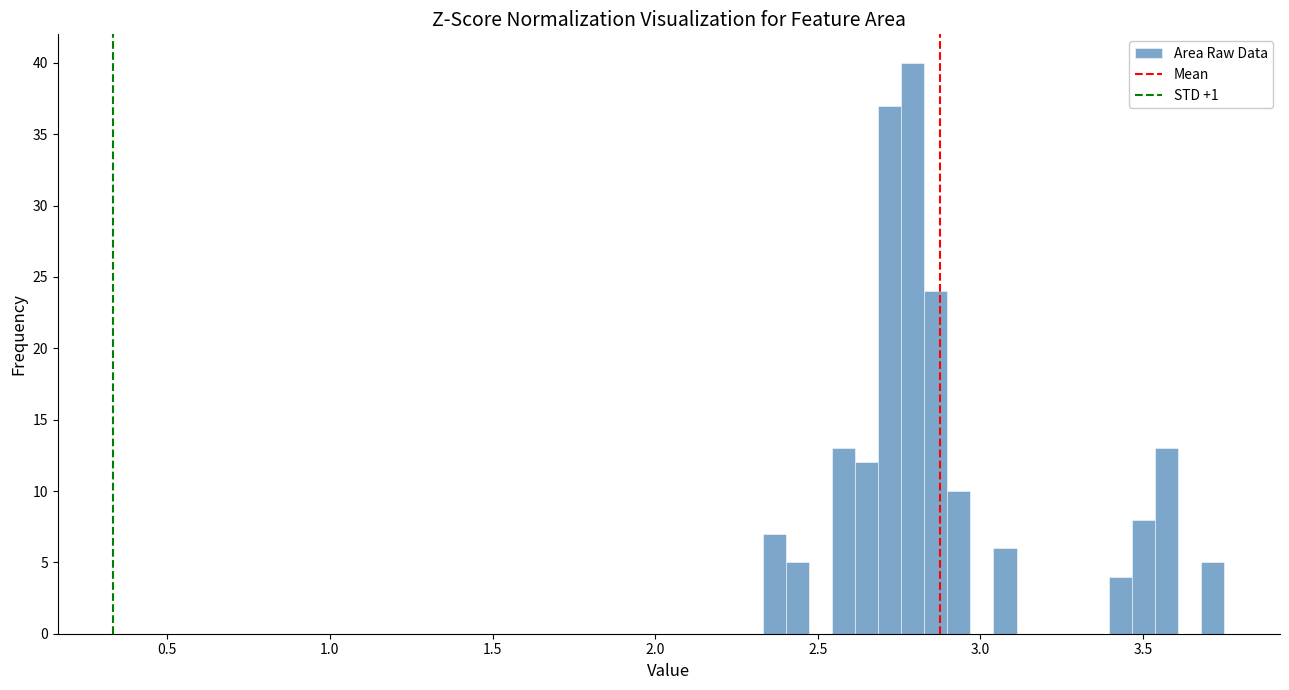

Around what value on the x-axis is the tallest bar? Give the approximate position of its centre, as read against the axis.

2.80